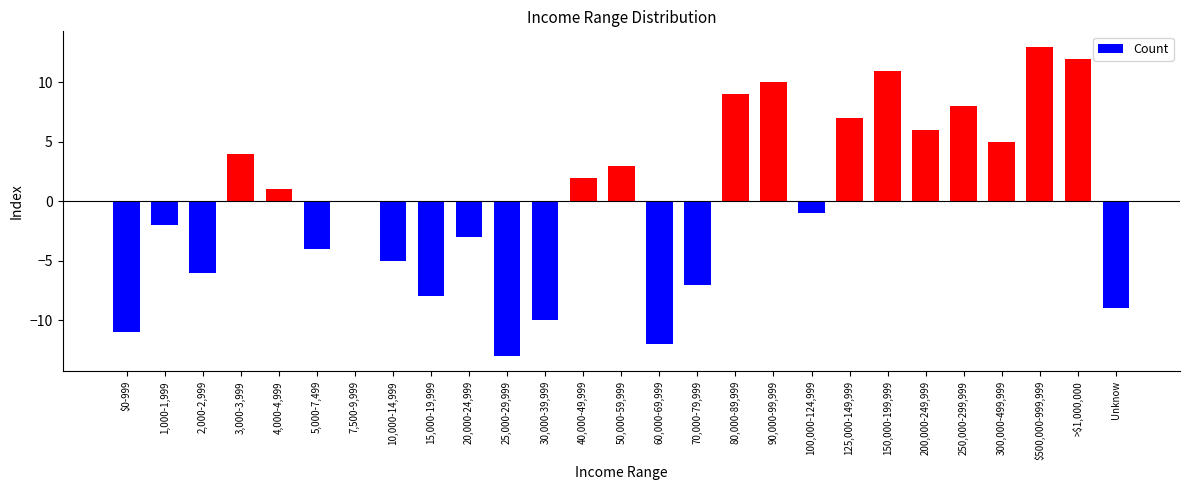

What is the sum of the values at 200,000-249,999 and Unknow?

-3